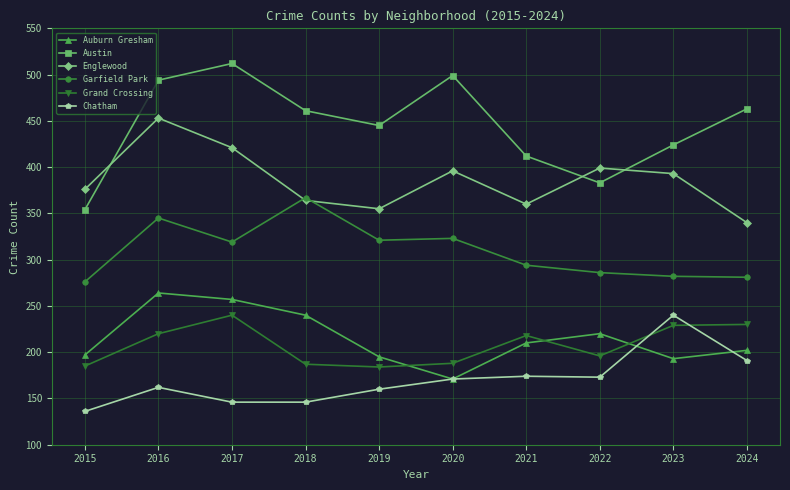

How many lines are shown in the chart?

6